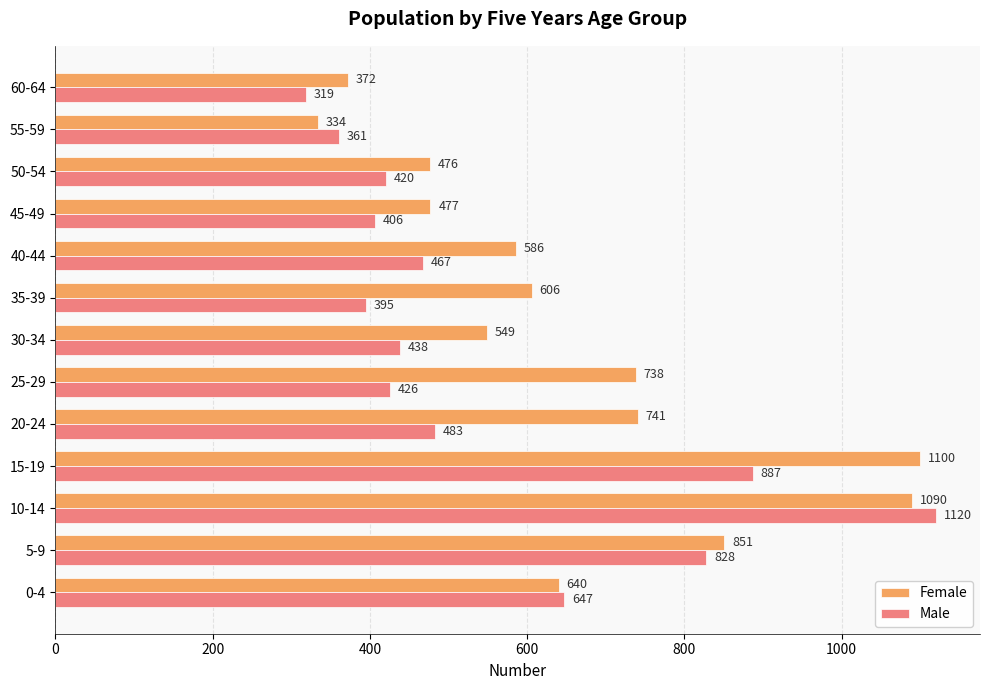

List the labels in order of Male value, largest first.

10-14, 15-19, 5-9, 0-4, 20-24, 40-44, 30-34, 25-29, 50-54, 45-49, 35-39, 55-59, 60-64